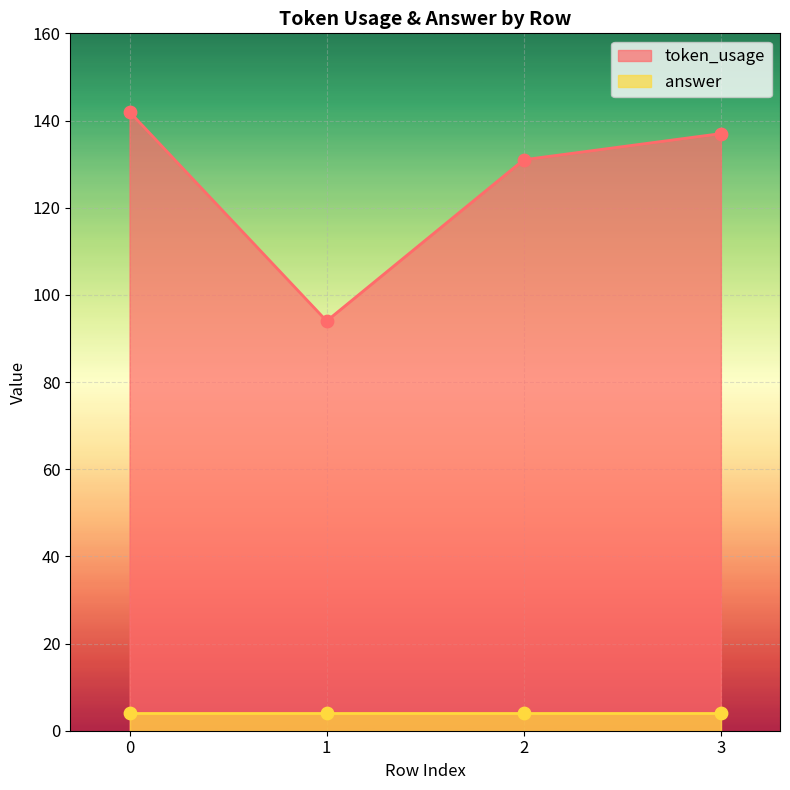

Approximately how many times larger is the value at 2 compared to 3?

1.0